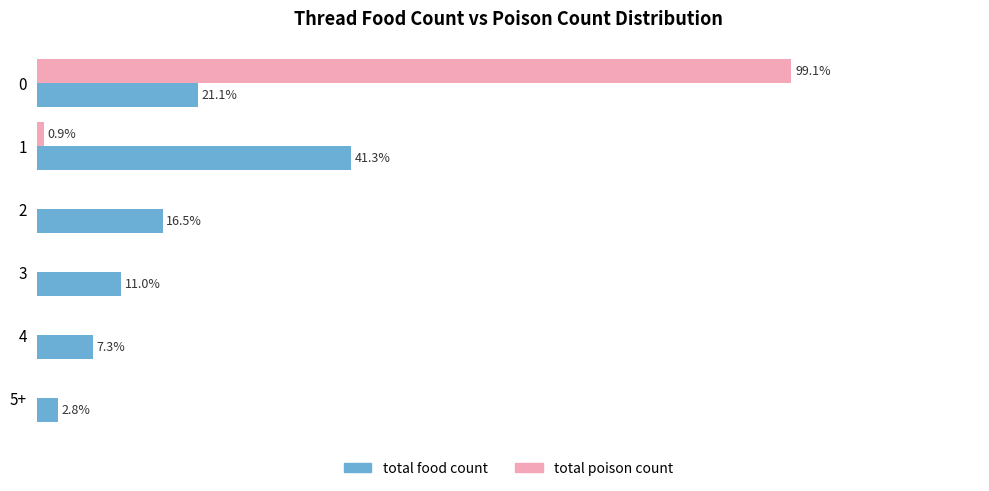

Is the value of total poison count at 1 greater than the value of total food count at 3?

No